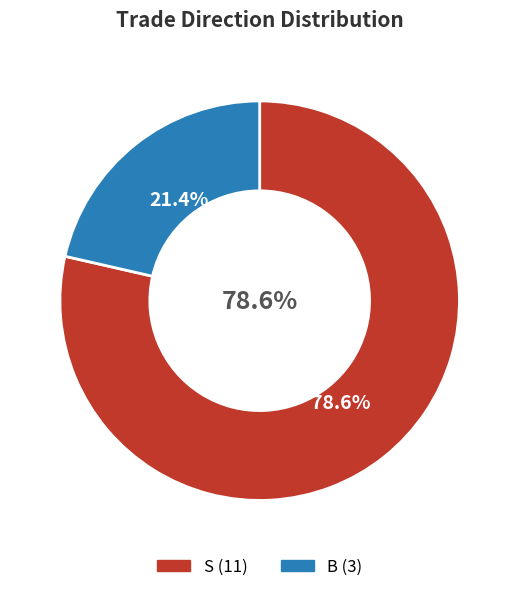

What is the ratio of the value at B to the value at S?

0.3